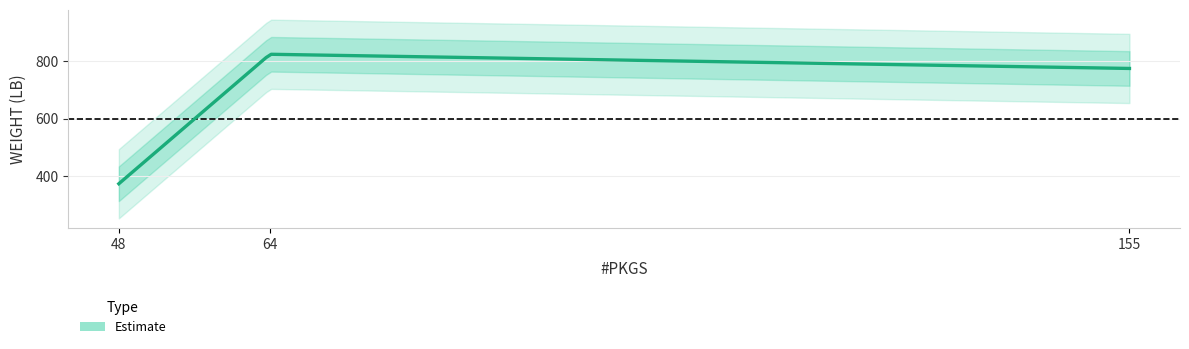

Is it true that the value at 155 is 774.2?

True